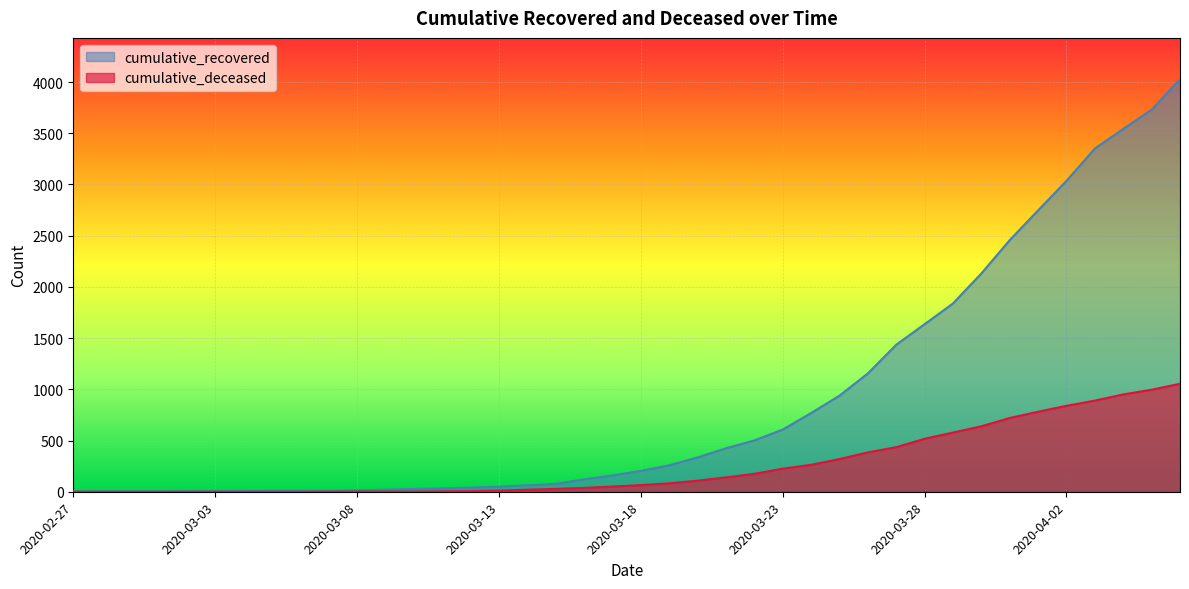

What is the total value across all series at 2020-03-23?

832